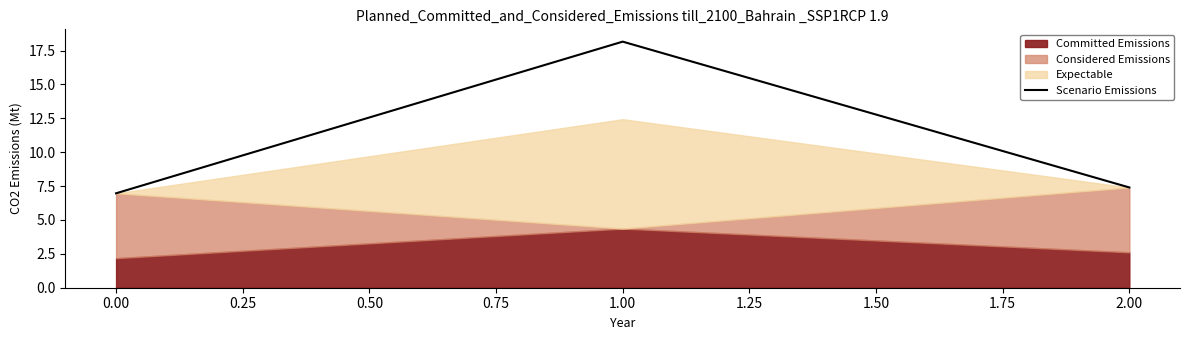

What is the maximum value for Scenario Emissions?

18.2